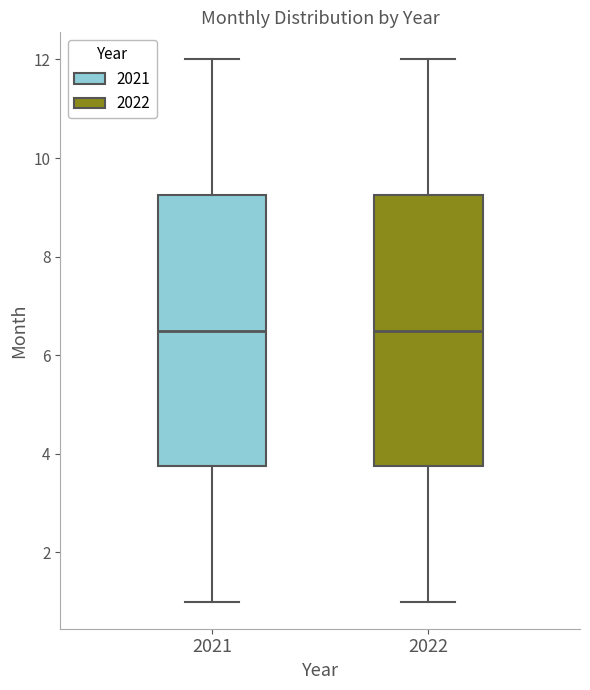

Reading left to right, transcribe this box plot: for each box, give where its median line is, the range the box spans, and where its two whiskers end, as read against the y-axis. The values are not printed on the chart, so give them approximately, as read against the axis.

2021: median 6.6, box 3.8 to 9.2, whiskers 1.0 to 12.0
2022: median 6.6, box 3.8 to 9.2, whiskers 1.0 to 12.0